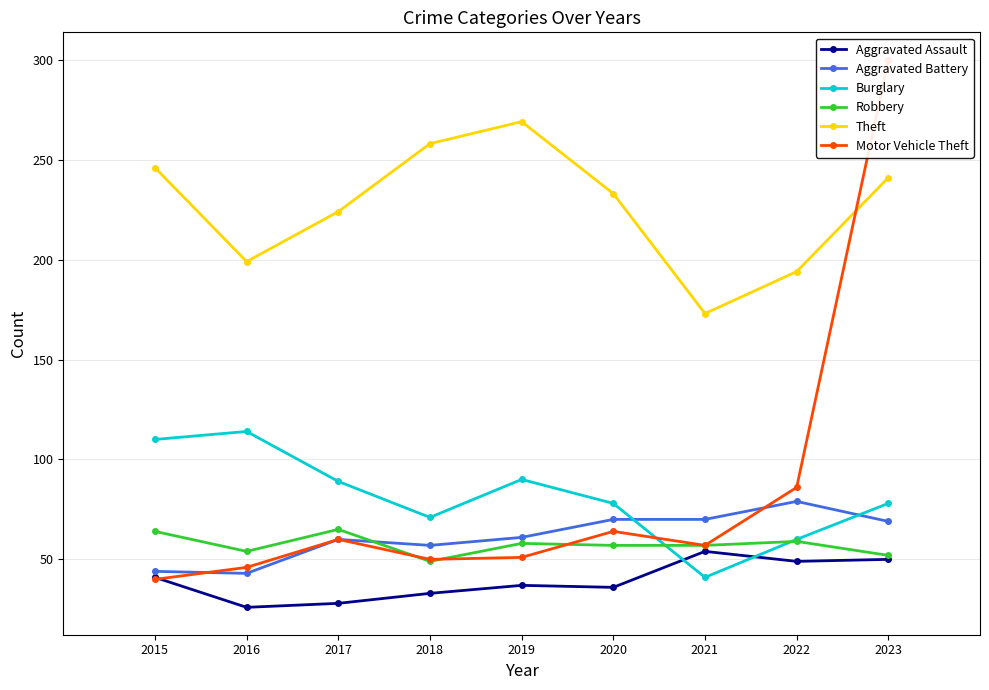

Reading right to left, transcribe all the data shown in this chart.

Aggravated Assault: 50	49	54	36	37	33	28	26	41
Aggravated Battery: 69	79	70	70	61	57	60	43	44
Burglary: 78	60	41	78	90	71	89	114	110
Robbery: 52	59	57	57	58	49	65	54	64
Theft: 241	194	173	233	269	258	224	199	246
Motor Vehicle Theft: 300	86	57	64	51	50	60	46	40